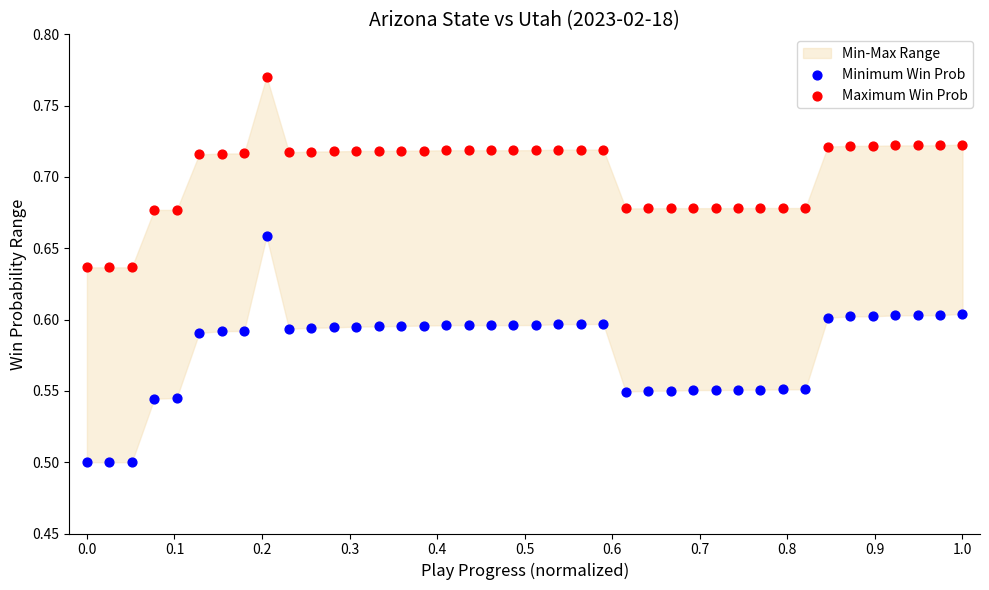

Which series contains the highest Y value?

Maximum Win Prob